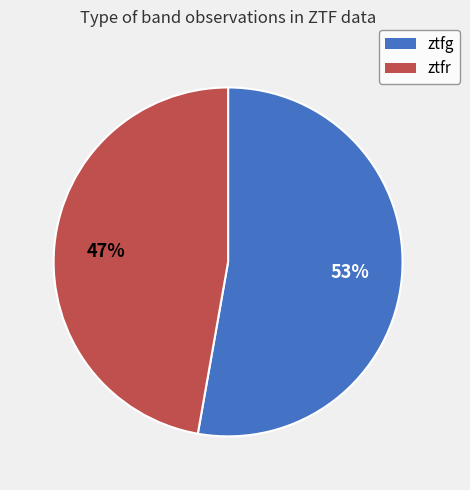

Rank the categories by value from lowest to highest.

ztfr, ztfg